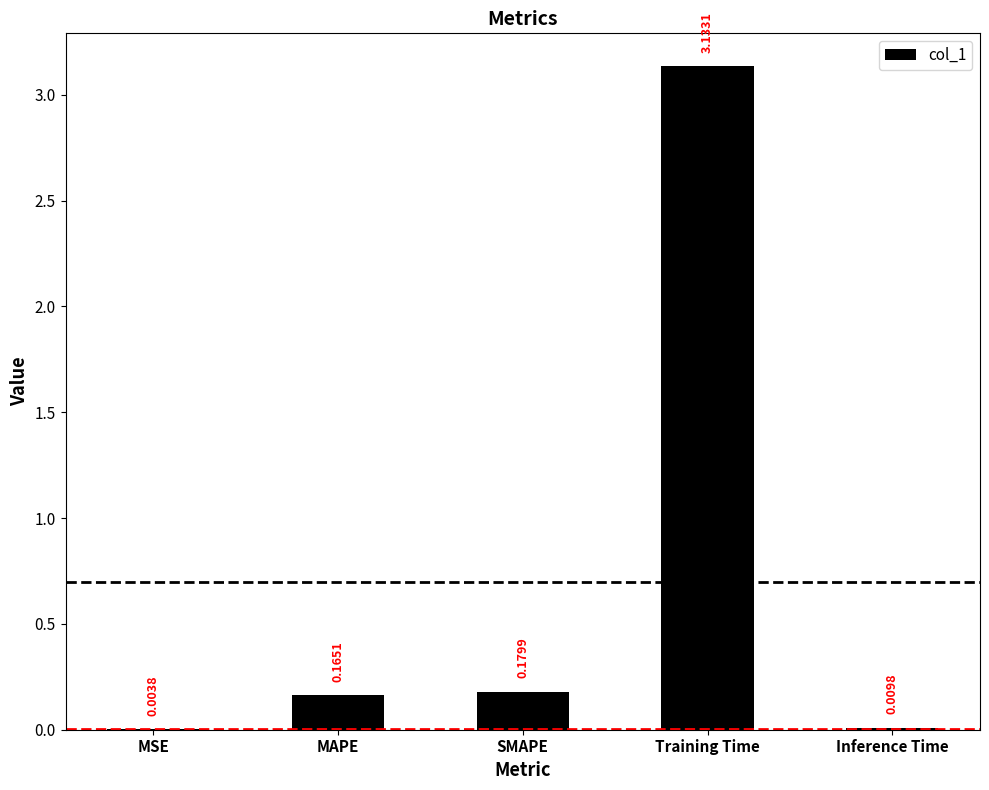

Which label corresponds to the largest value in the chart?

Training Time